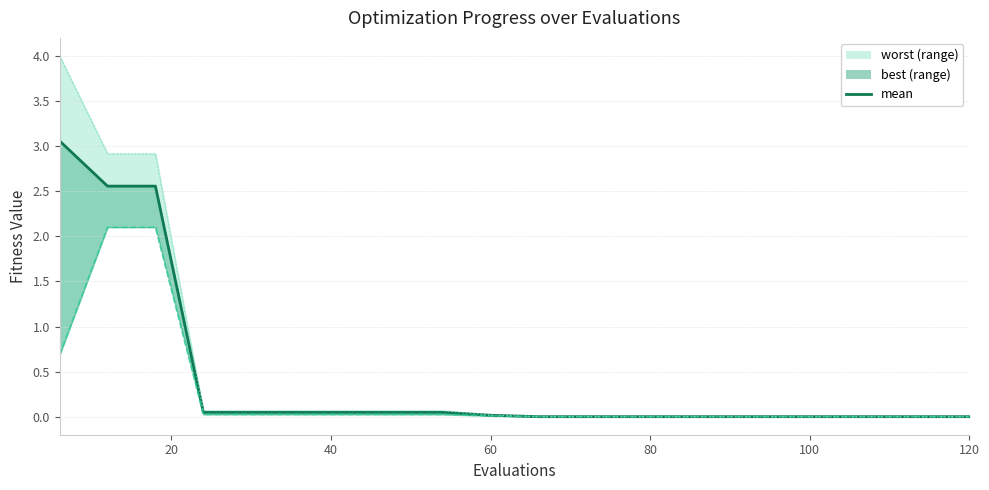

The chart shows a value of 0.0 at 10. True or false?

False